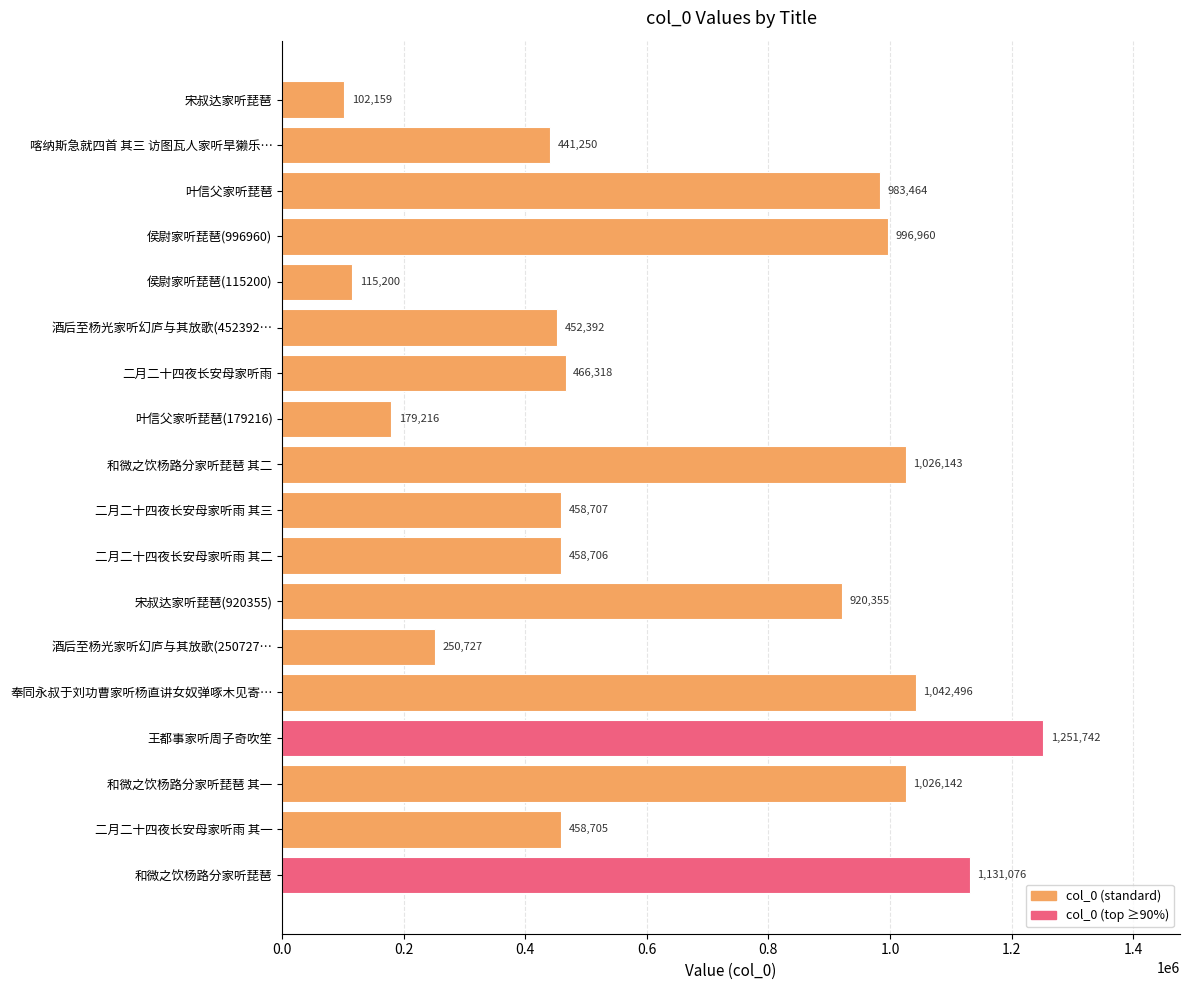

Is it true that the value at 二月二十四夜长安母家听雨 其三 is 188034?

False